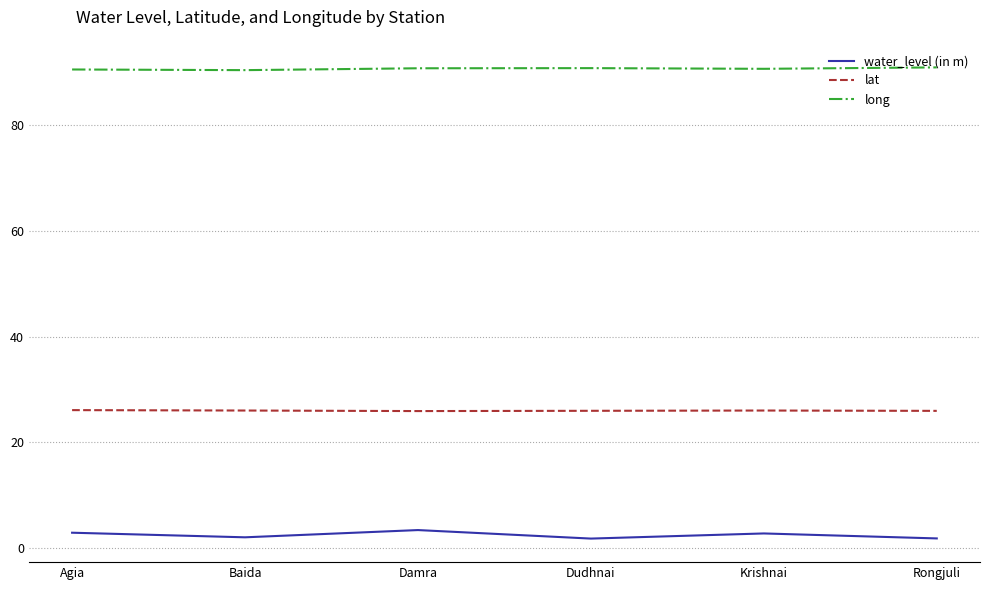

True or false: lat and long intersect in this chart.

False